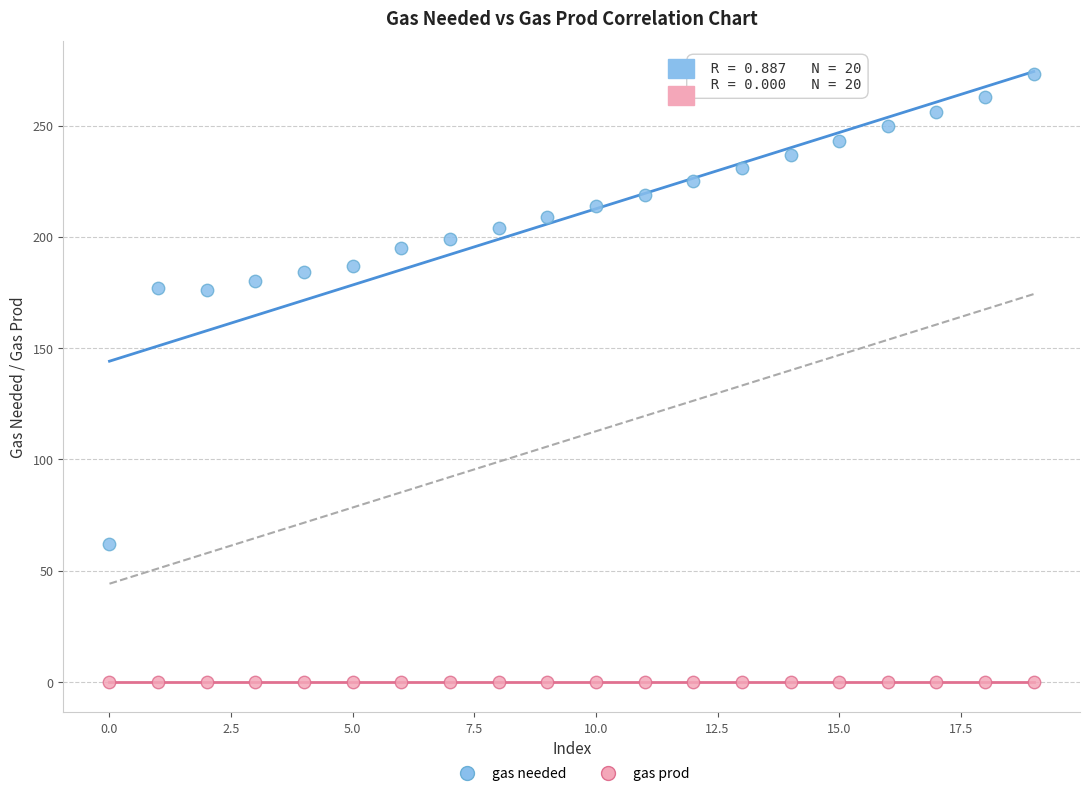

Which series reaches the maximum Y coordinate?

gas needed